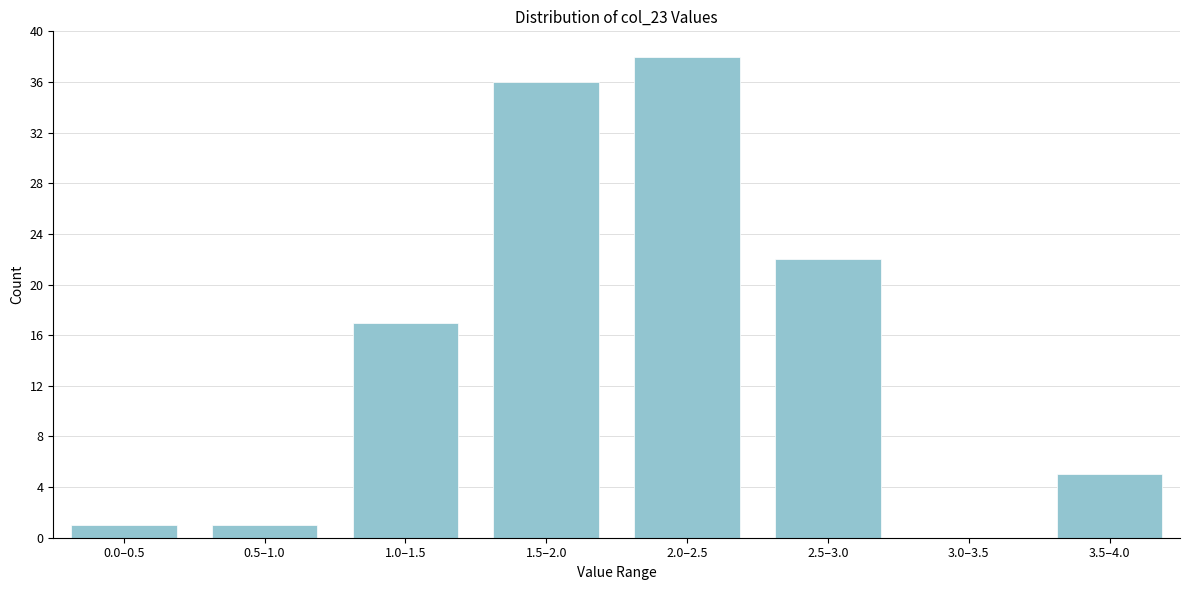

Reading left to right, what are all the values shown in this chart?

0.0–0.5=1	0.5–1.0=1	1.0–1.5=17	1.5–2.0=36	2.0–2.5=38	2.5–3.0=22	3.0–3.5=0	3.5–4.0=5